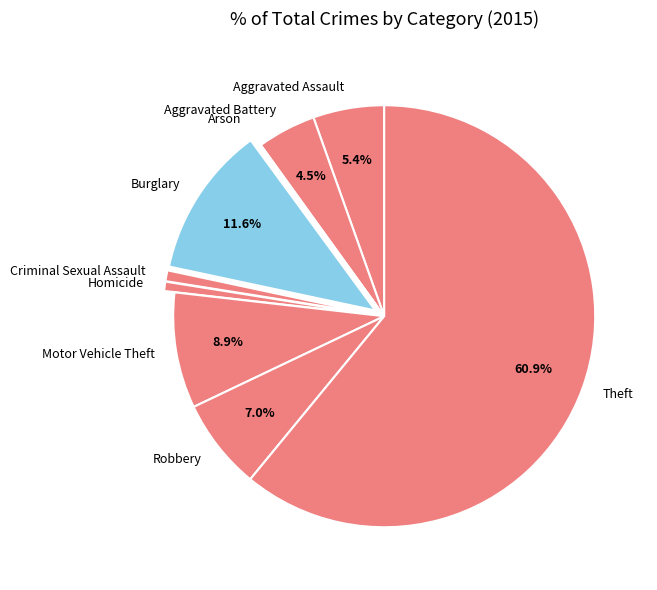

Between Motor Vehicle Theft and Theft, which is larger?

Theft